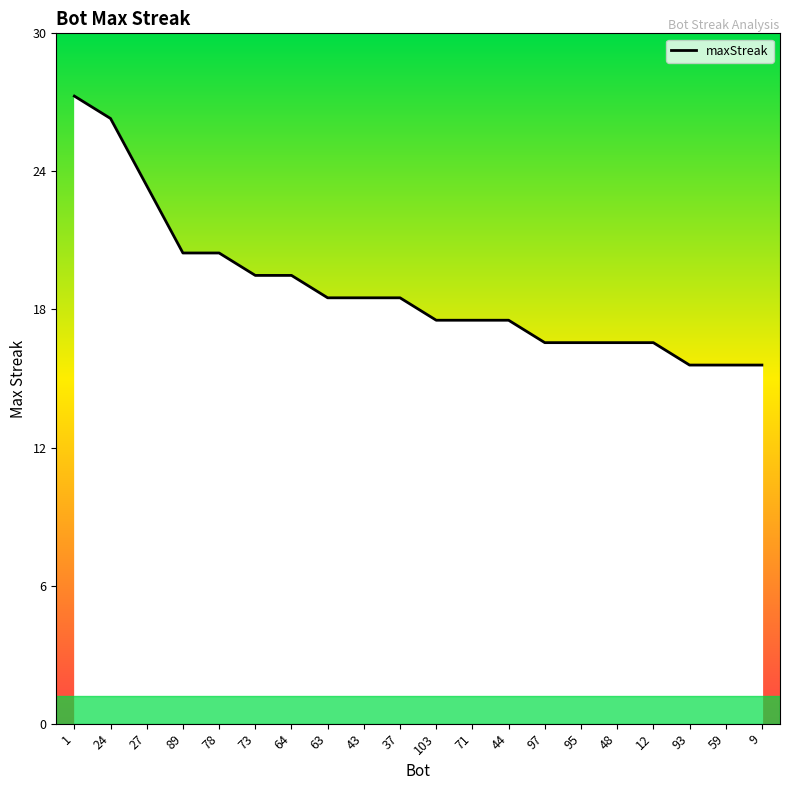

Does the chart have visible grid lines?

No